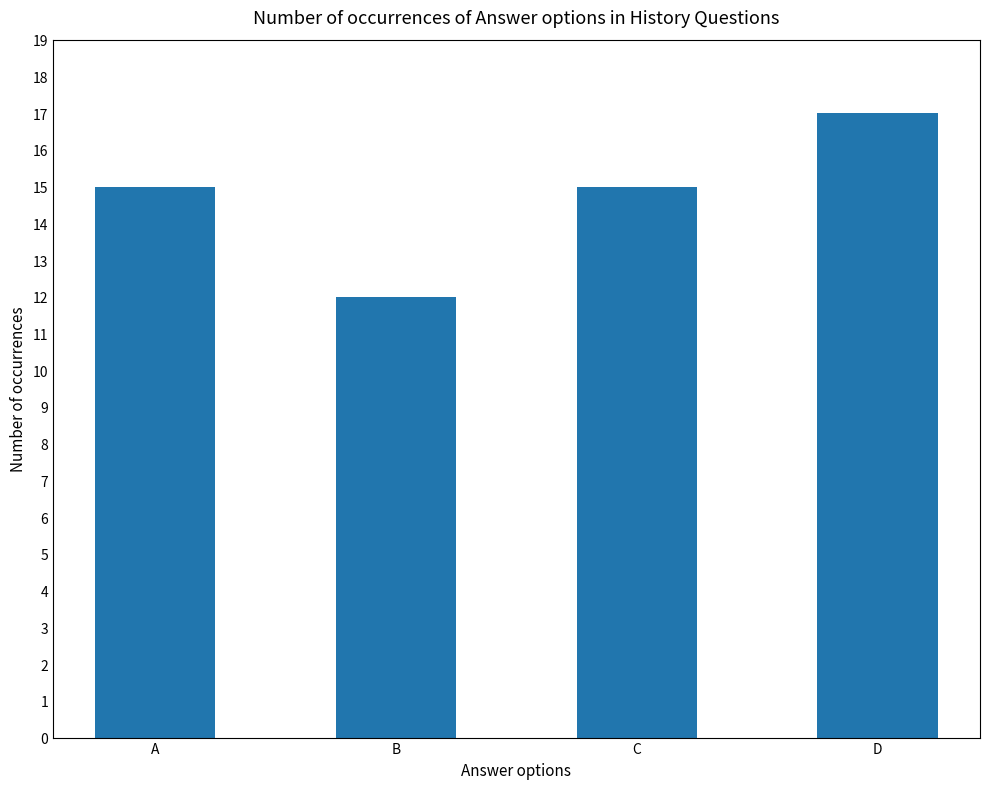

What is the average value?

15